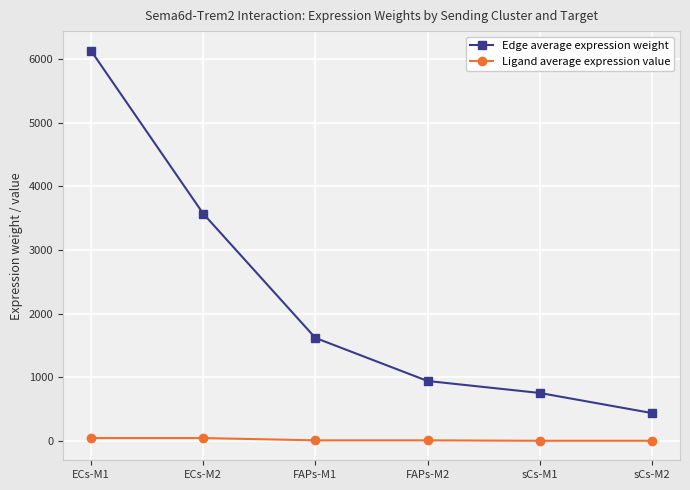

True or false: Ligand average expression value and Edge average expression weight cross at least once.

False